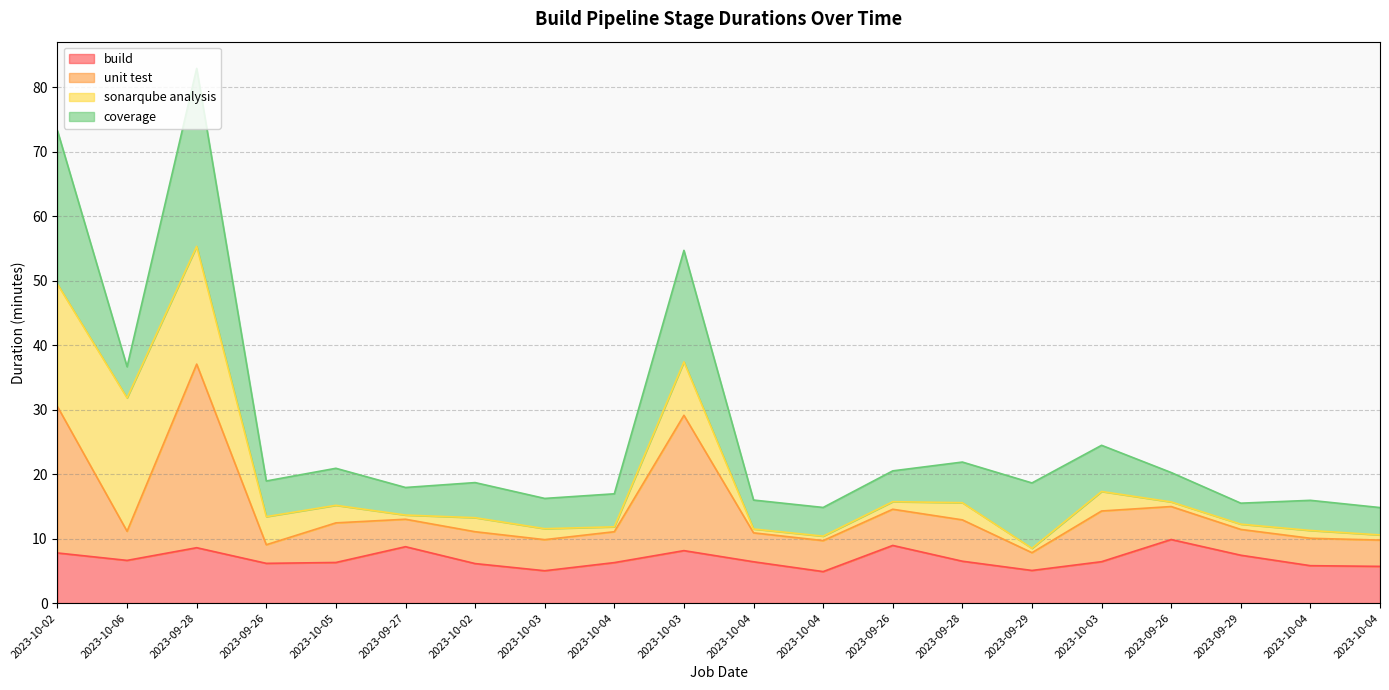

What is the minimum value shown in the chart?

4.9